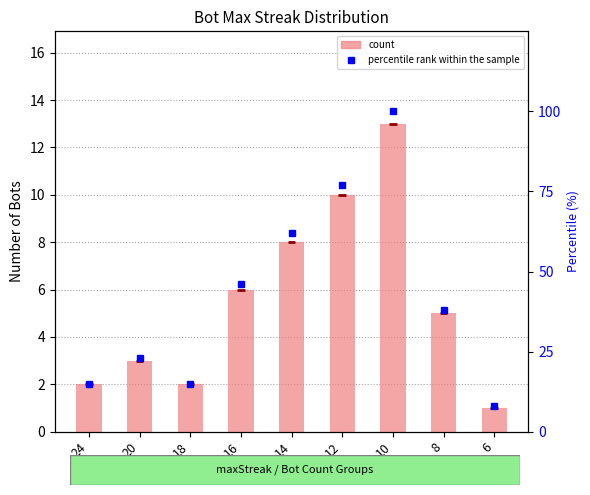

List the labels in order of count value, largest first.

10, 12, 14, 16, 8, 20, 24, 18, 6